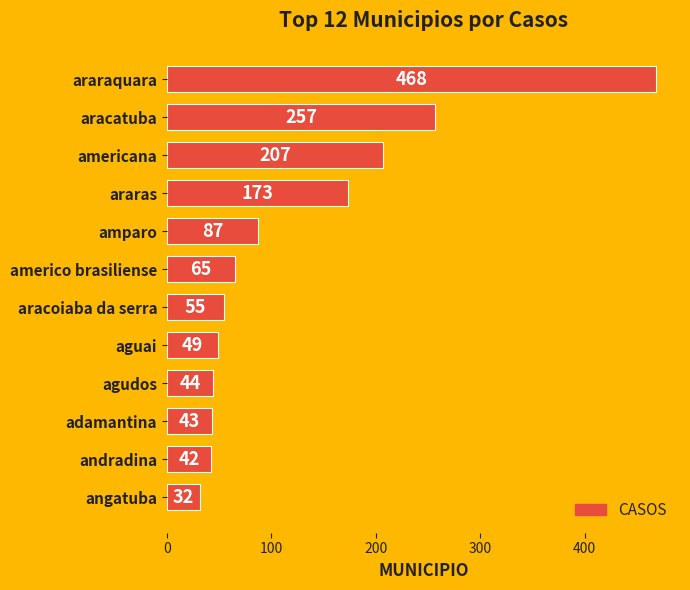

Count the number of categories in the chart.

12